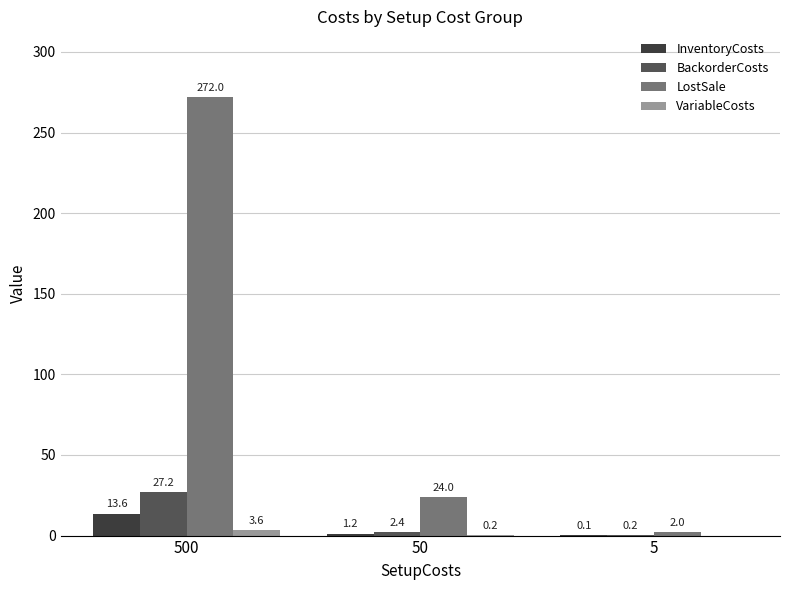

Where is InventoryCosts nearest to the value 6?

50